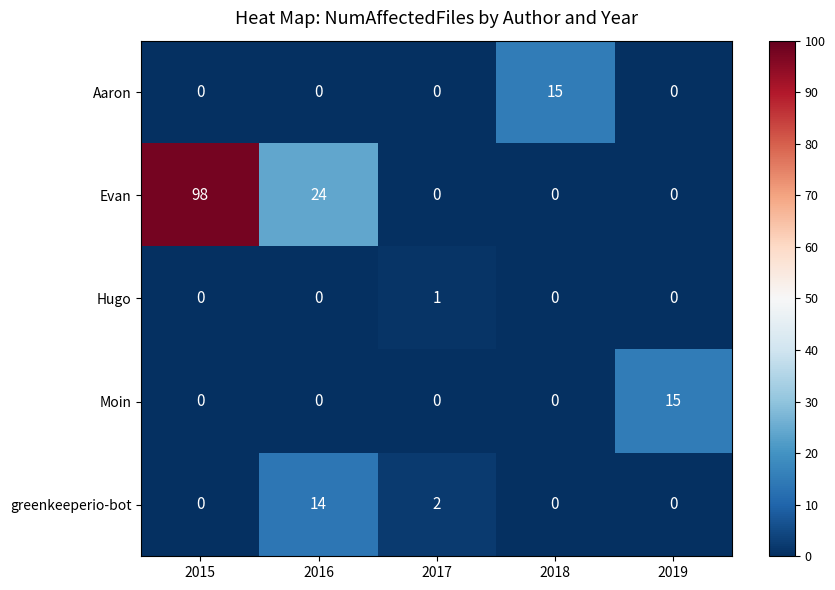

At which category is the sum across all series the highest?

2015